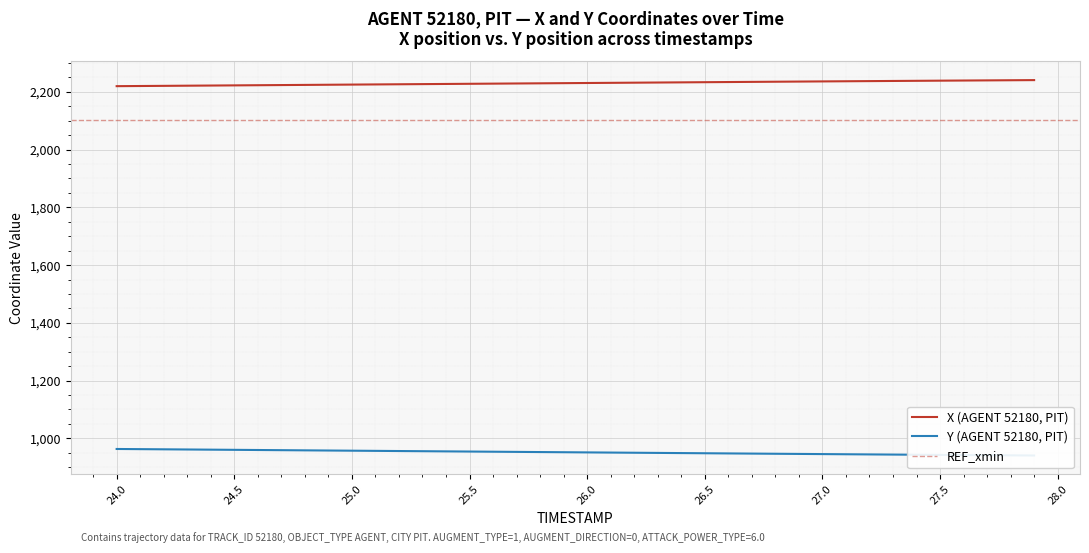

How many lines are shown in the chart?

2